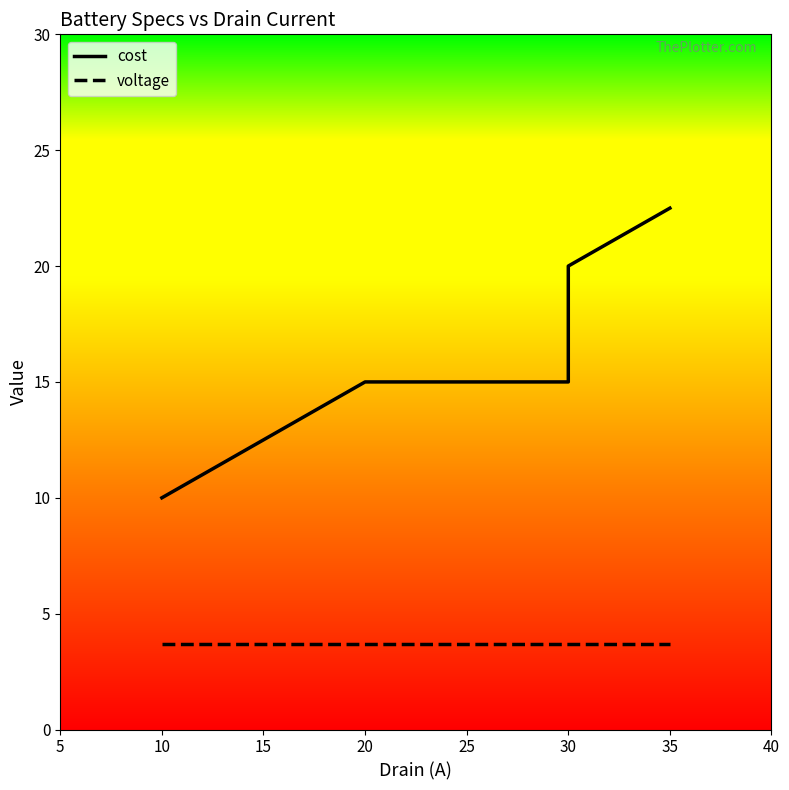

Reading right to left, list all the values displayed in this chart.

cost: 22.5	20.0	15.0	15.0	10.0
voltage: 3.7	3.7	3.7	3.7	3.7